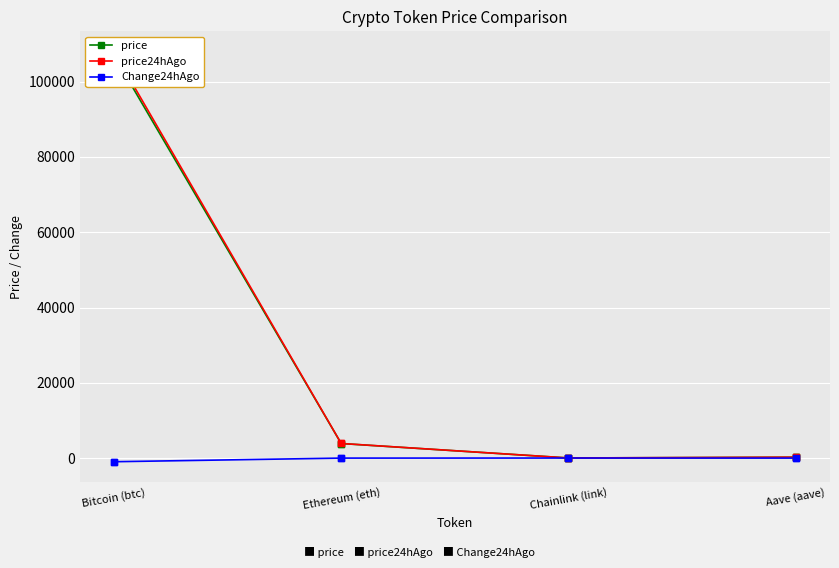

Which series has the widest spread of Y values?

price24hAgo